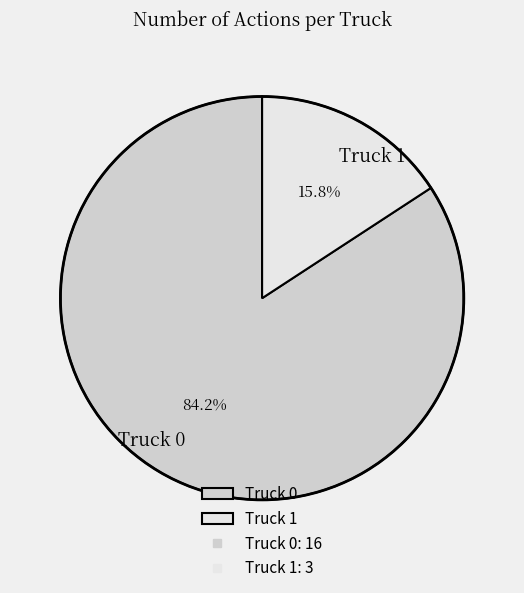

To the nearest percent, what percentage of the pie is Truck 0?

84%